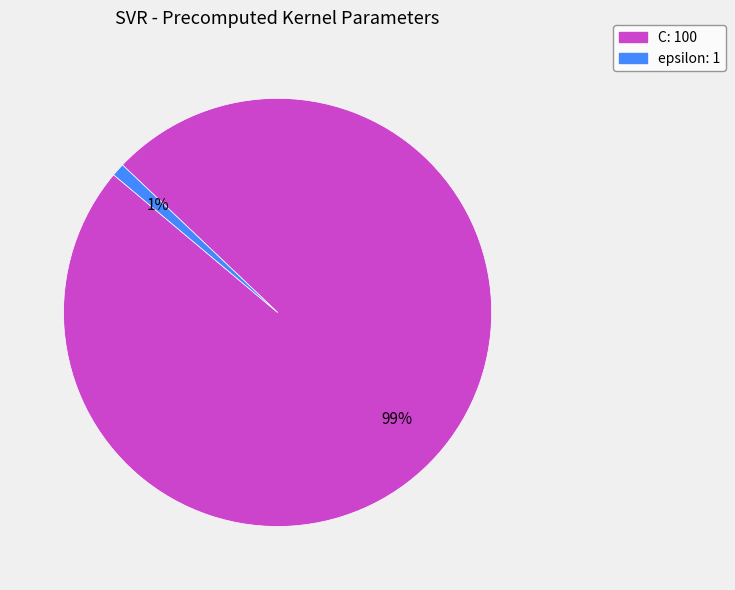

Is the sum of epsilon and C greater than half?

Yes